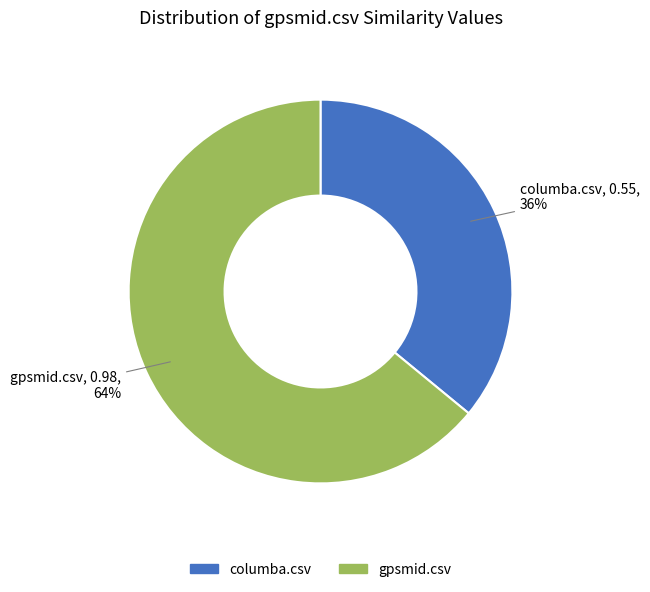

To the nearest percent, what is the average slice percentage?

50%